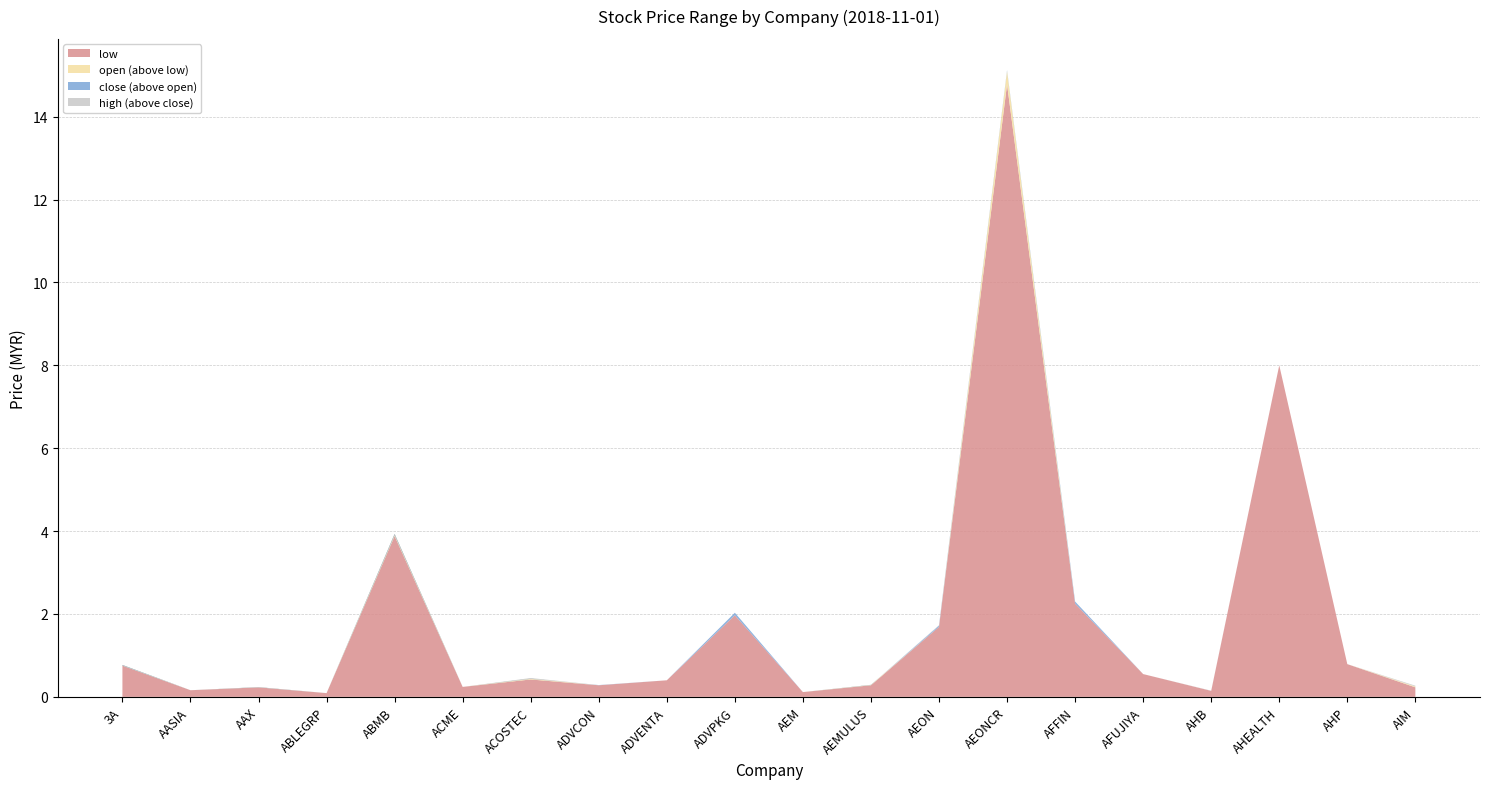

Reading left to right, transcribe all the data shown in this chart.

open: 0.8	0.2	0.2	0.1	3.9	0.2	0.4	0.3	0.4	2.0	0.1	0.3	1.7	15.1	2.2	0.6	0.1	8.0	0.8	0.2
high: 0.8	0.2	0.2	0.1	3.9	0.2	0.5	0.3	0.4	2.0	0.1	0.3	1.7	15.1	2.3	0.6	0.1	8.0	0.8	0.3
low: 0.8	0.2	0.2	0.1	3.9	0.2	0.4	0.3	0.4	2.0	0.1	0.3	1.7	14.8	2.2	0.6	0.1	8.0	0.8	0.2
close: 0.8	0.2	0.2	0.1	3.9	0.2	0.4	0.3	0.4	2.0	0.1	0.3	1.7	15.1	2.3	0.6	0.1	8.0	0.8	0.2